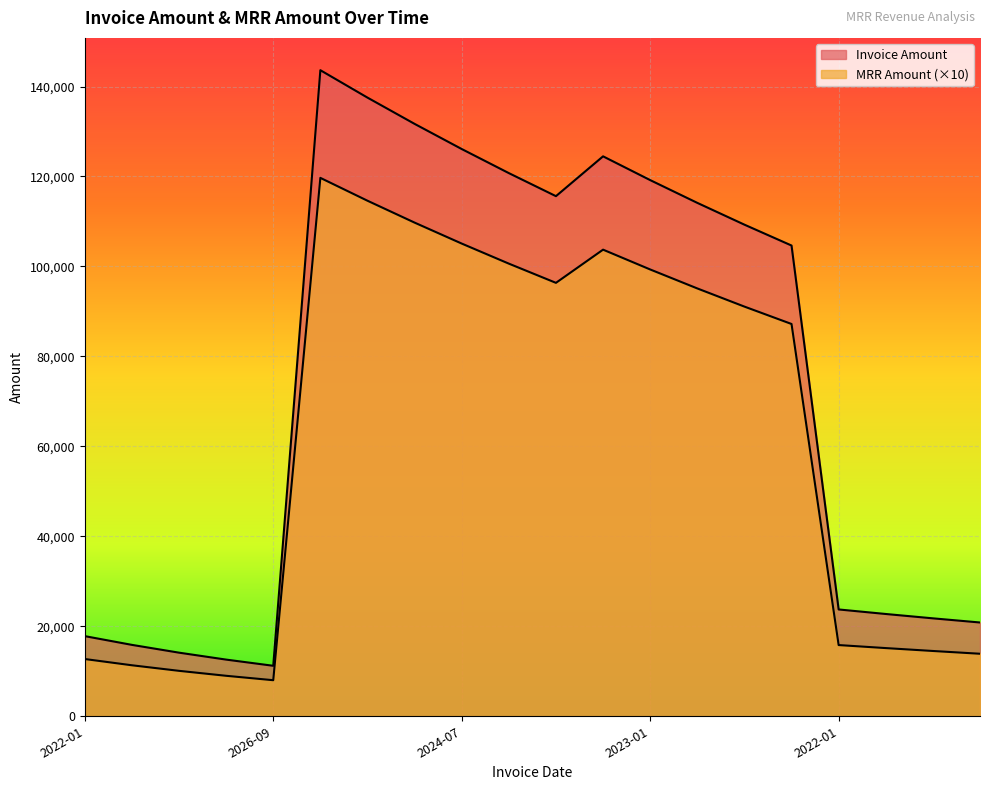

Between 2026-07 and 2023-01, which series saw the biggest shift?

Invoice Amount